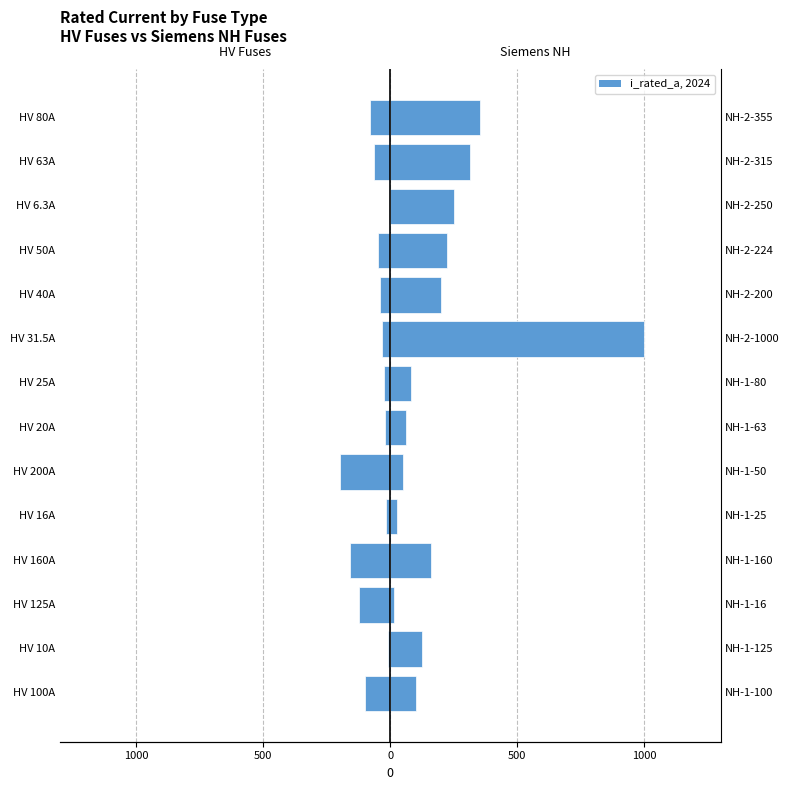

Count the number of categories in the chart.

14